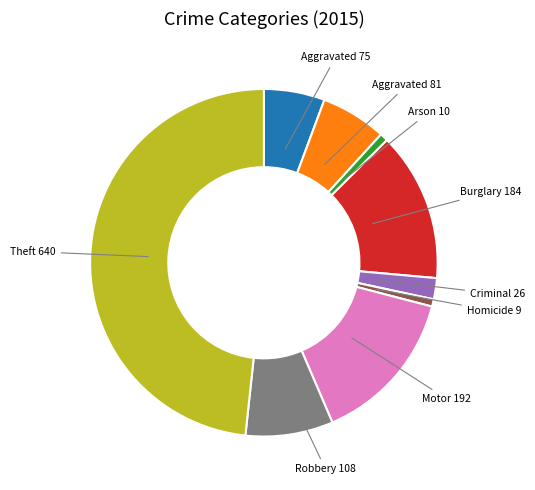

Is there a majority slice in this chart?

No